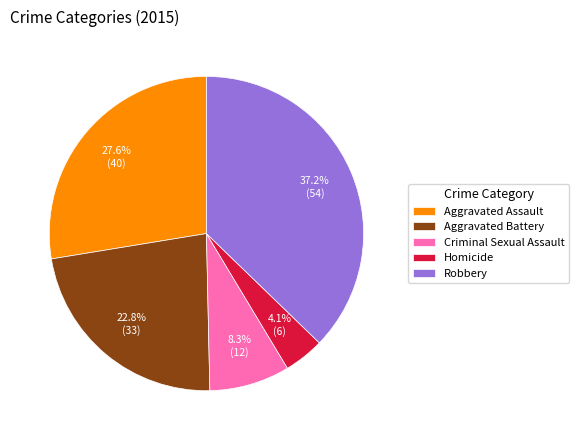

Which slice is the smallest?

Homicide